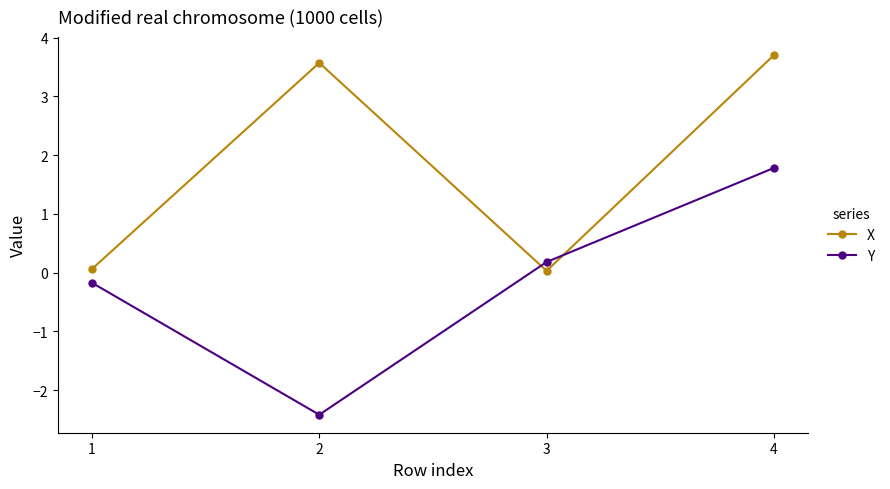

What is the average value of the X series?

1.8